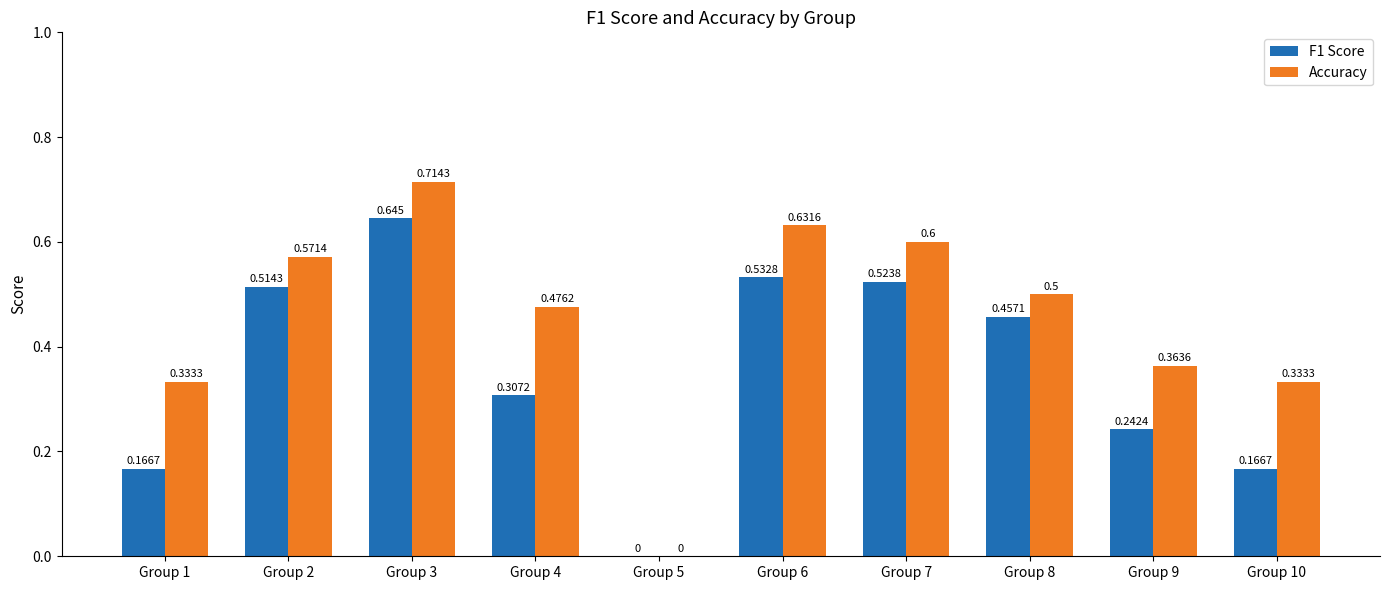

How many data points in F1 Score are above 0?

9